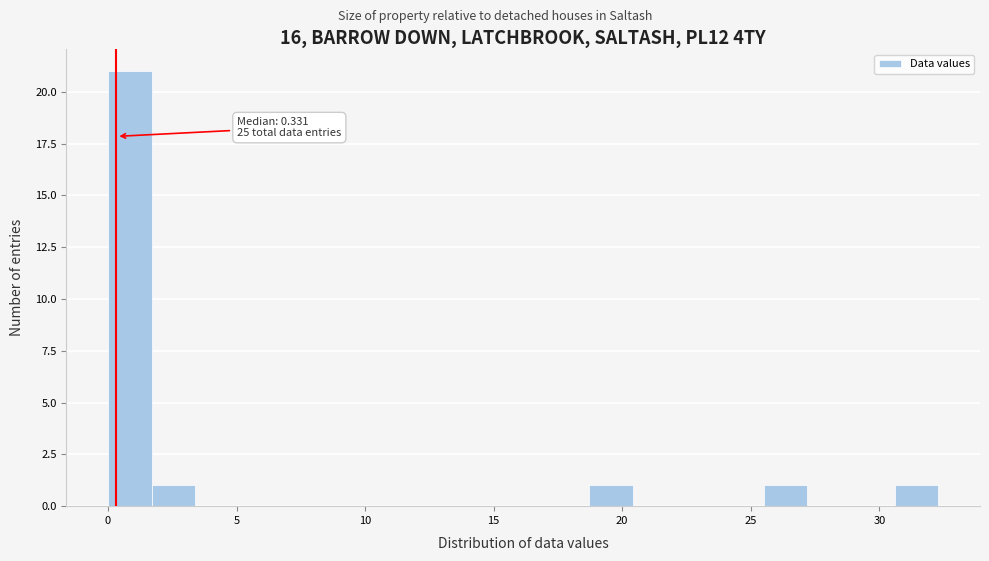

Around what value on the x-axis is the tallest bar? Give the approximate position of its centre, as read against the axis.

1.0